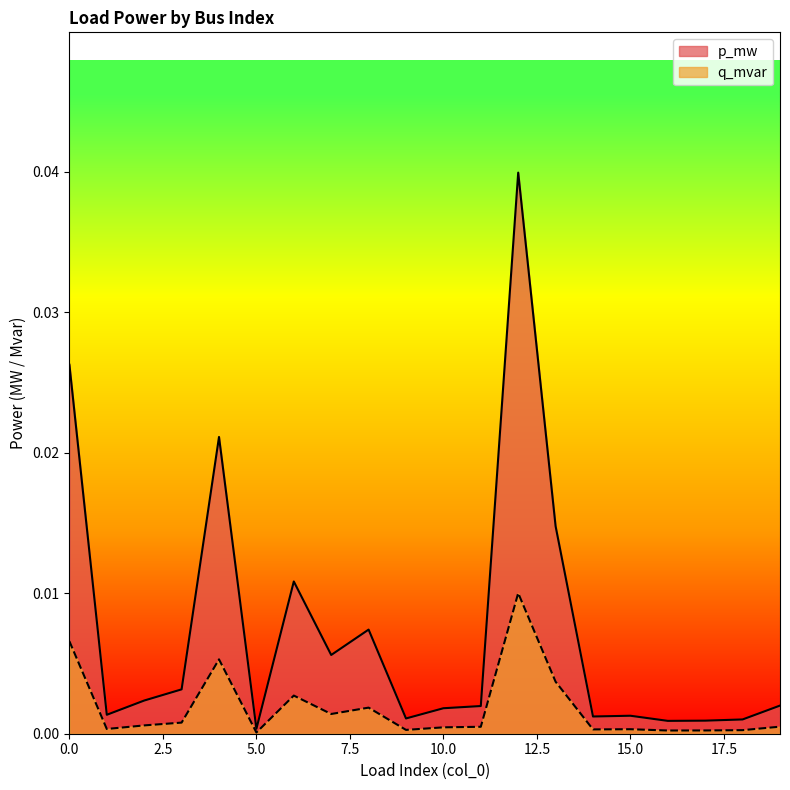

What are all the series names shown in the legend?

p_mw, q_mvar